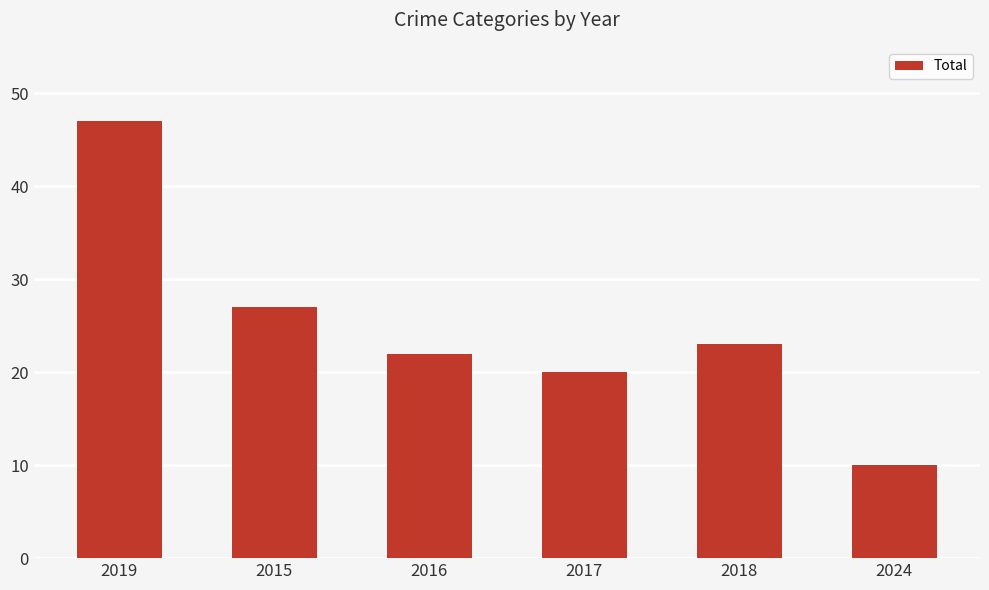

How many data points are less than 23?

3